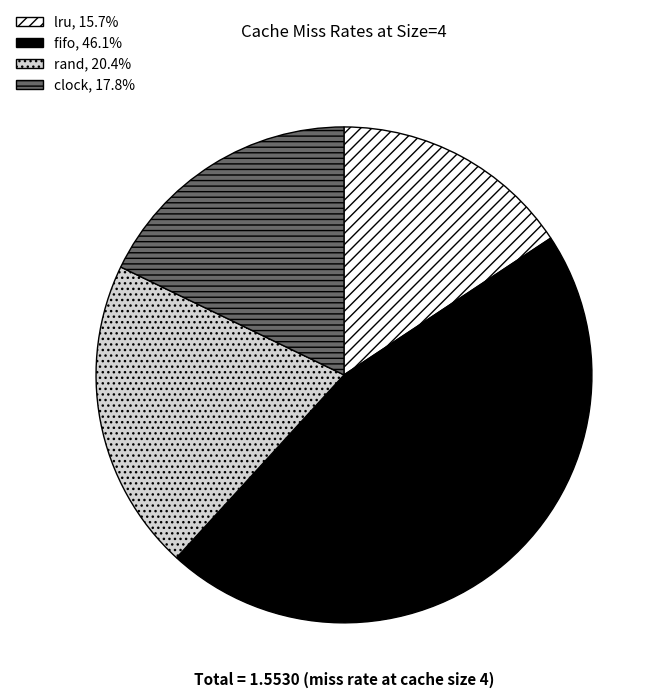

Does lru represent more than half of the total?

No